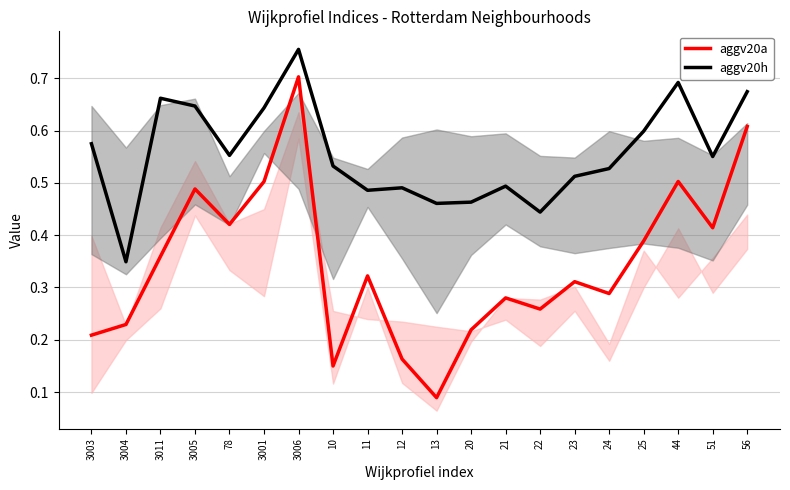

Which series changed the most between 10 and 23?

aggv20a